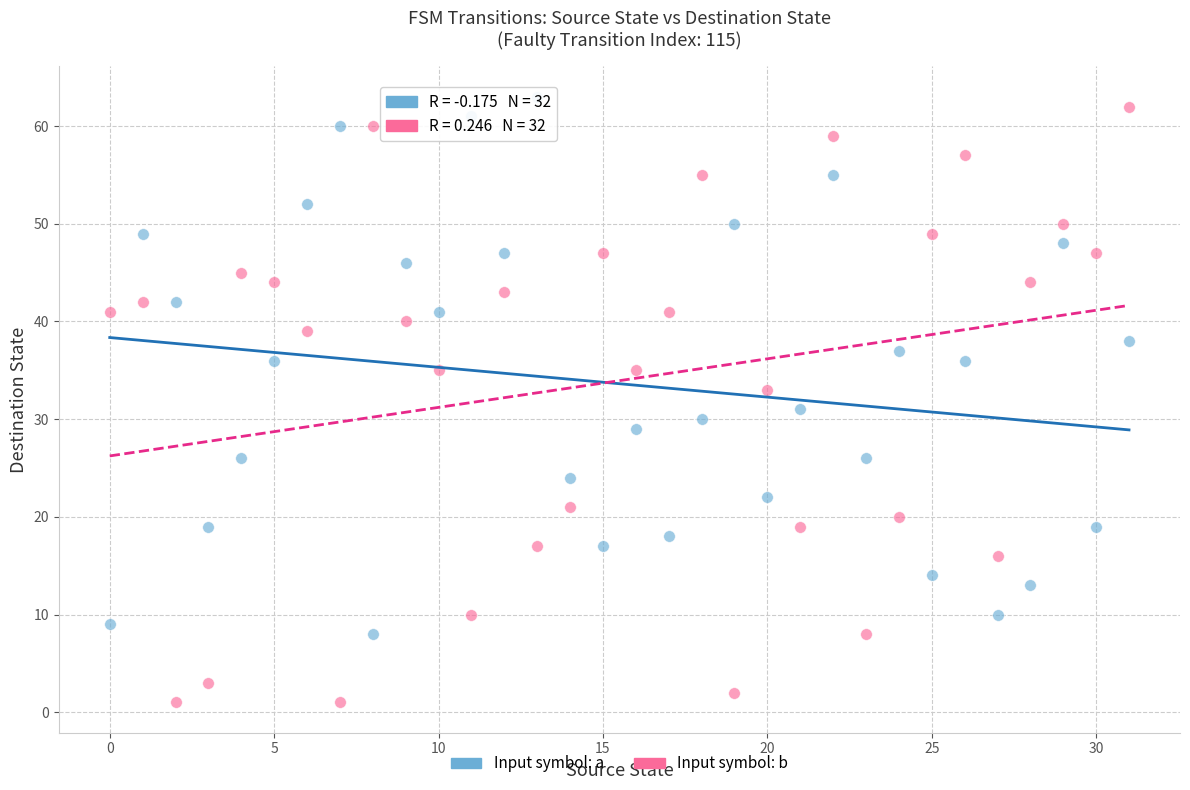

Which series contains the lowest Y value?

Input symbol: b